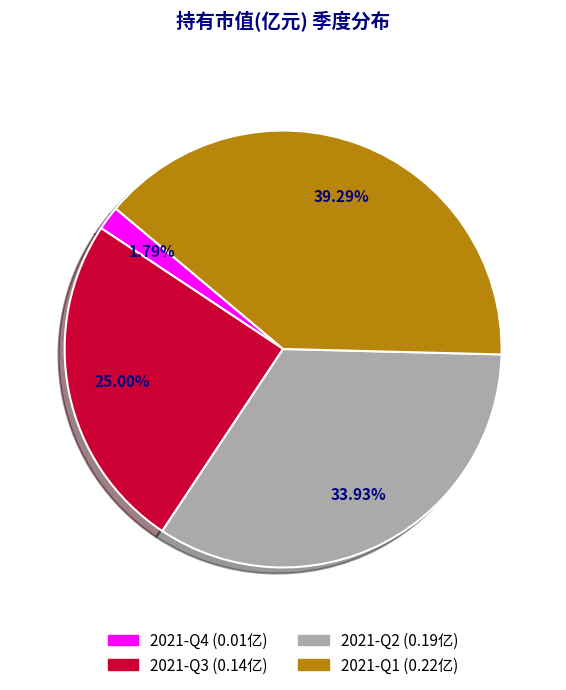

What is the total percentage of 2021-Q3 and 2021-Q1?

64.3%